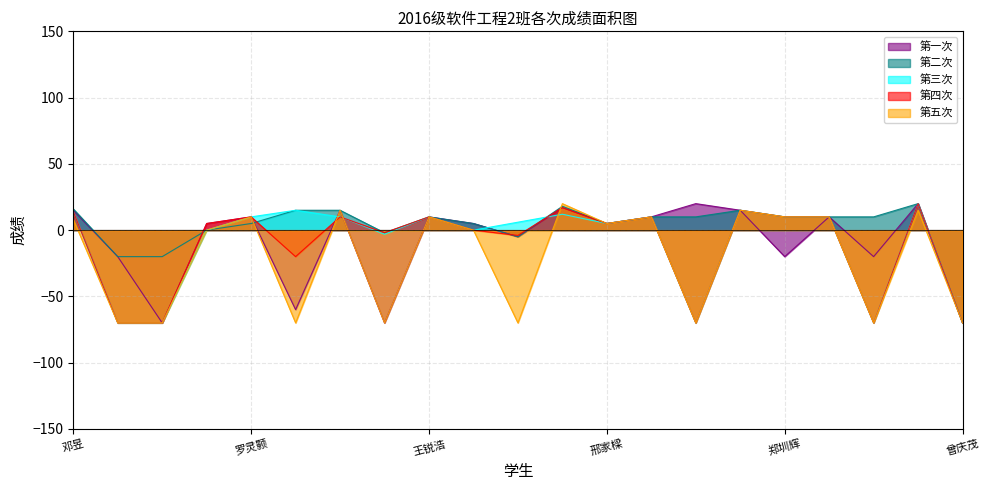

What are all the series names shown in the legend?

第一次, 第二次, 第三次, 第四次, 第五次